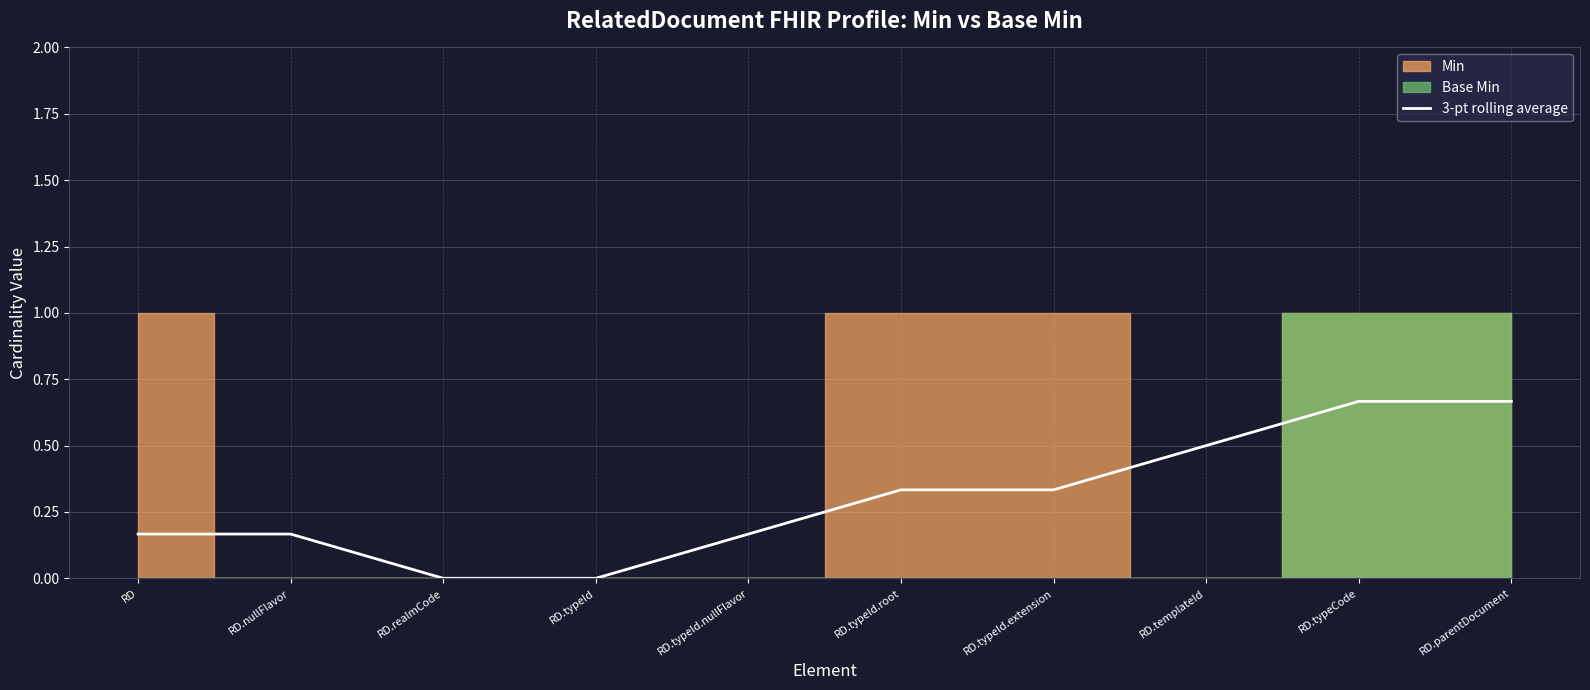

Reading left to right, what are all the values shown in this chart?

RD=0.2	RD.nullFlavor=0.2	RD.realmCode=0.0	RD.typeId=0.0	RD.typeId.nullFlavor=0.2	RD.typeId.root=0.3	RD.typeId.extension=0.3	RD.templateId=0.5	RD.typeCode=0.7	RD.parentDocument=0.7